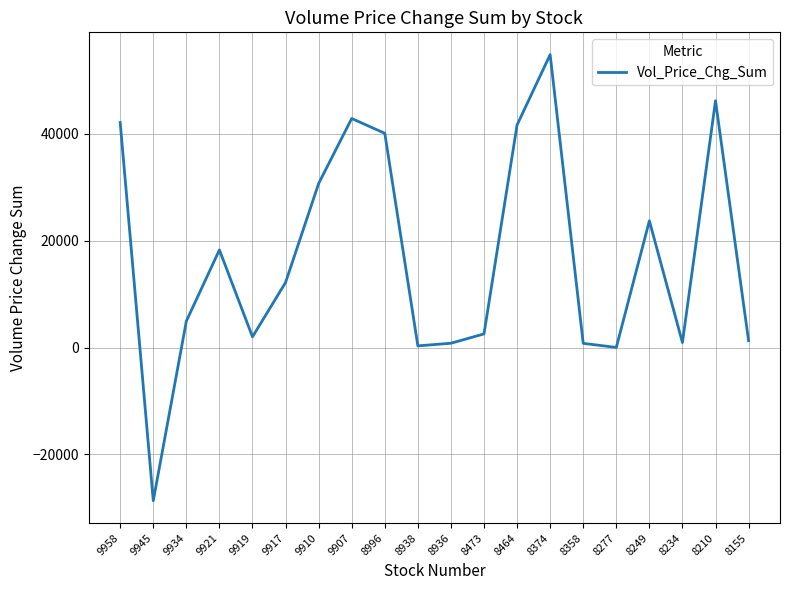

What is the change in value from 8374 to 8277?

-54829.6